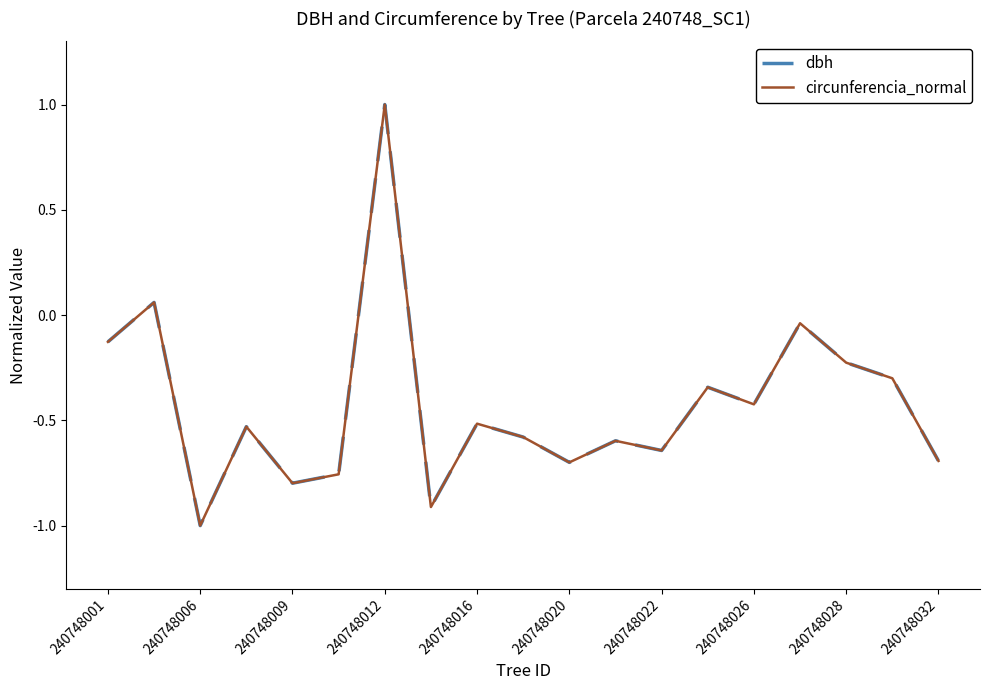

What is the minimum value shown in the chart?

-1.0